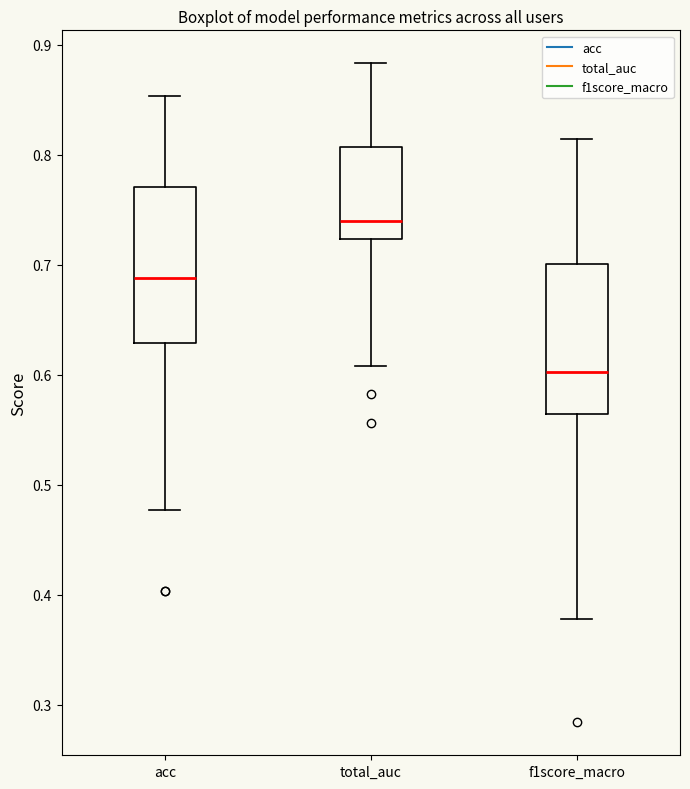

Reading left to right, transcribe this box plot: for each box, give where its median line is, the range the box spans, and where its two whiskers end, as read against the y-axis. The values are not printed on the chart, so give them approximately, as read against the axis.

acc: median 0.69, box 0.63 to 0.77, whiskers 0.48 to 0.85
total_auc: median 0.74, box 0.72 to 0.81, whiskers 0.61 to 0.88
f1score_macro: median 0.60, box 0.56 to 0.70, whiskers 0.38 to 0.81